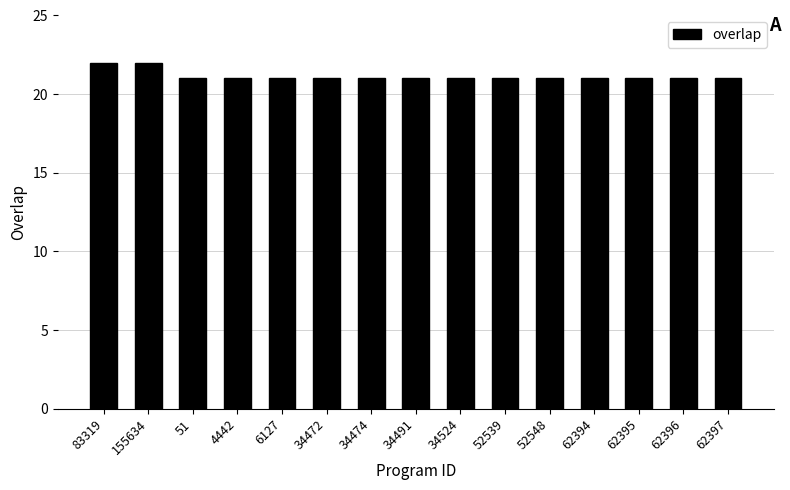

What is the minimum value shown in the chart?

21